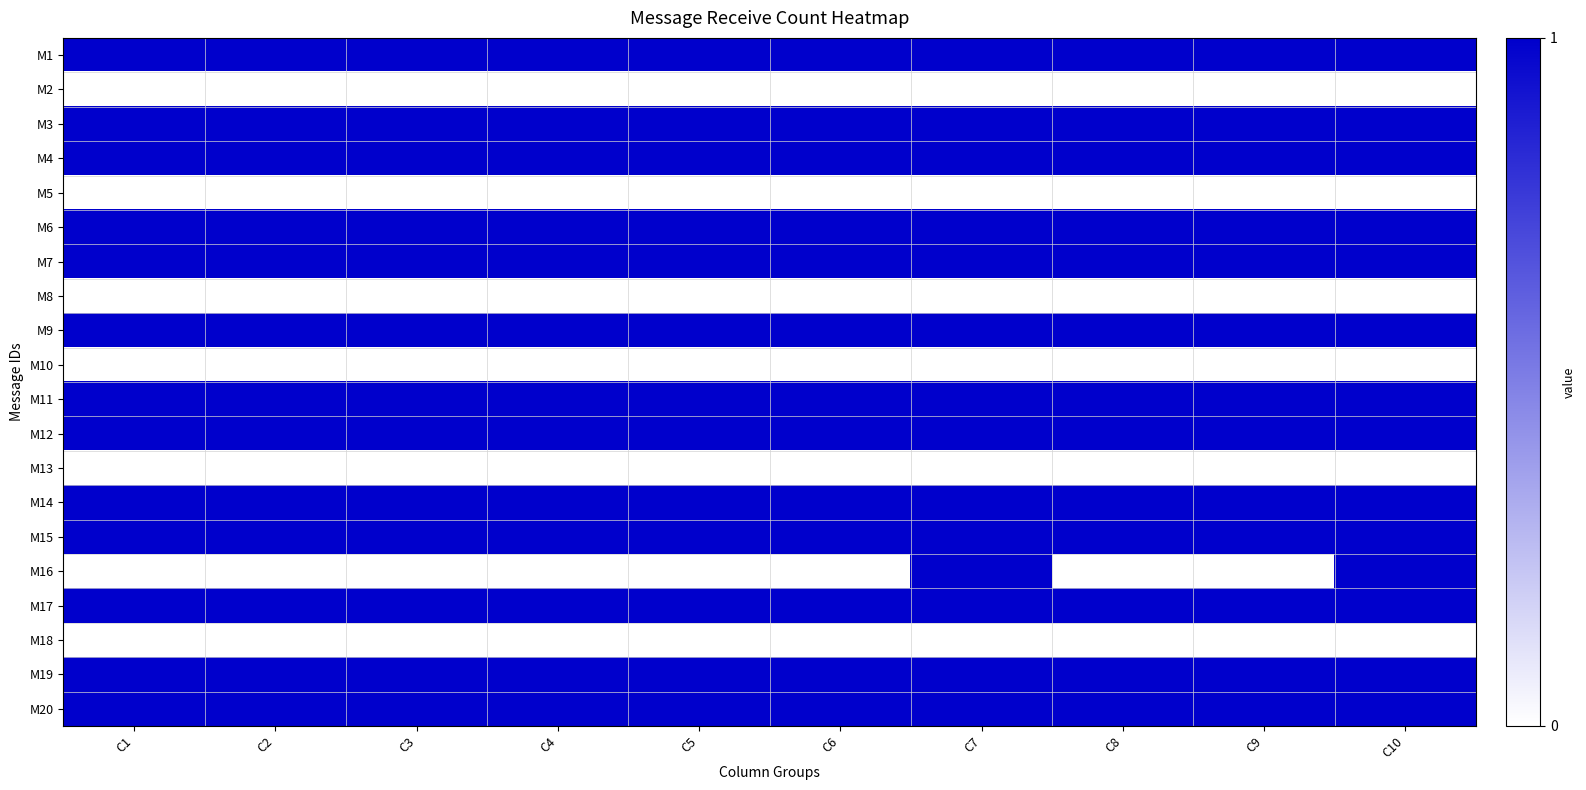

Reading right to left, list all the values displayed in this chart.

M1: C10=1	C9=1	C8=1	C7=1	C6=1	C5=1	C4=1	C3=1	C2=1	C1=1
M2: C10=0	C9=0	C8=0	C7=0	C6=0	C5=0	C4=0	C3=0	C2=0	C1=0
M3: C10=1	C9=1	C8=1	C7=1	C6=1	C5=1	C4=1	C3=1	C2=1	C1=1
M4: C10=1	C9=1	C8=1	C7=1	C6=1	C5=1	C4=1	C3=1	C2=1	C1=1
M5: C10=0	C9=0	C8=0	C7=0	C6=0	C5=0	C4=0	C3=0	C2=0	C1=0
M6: C10=1	C9=1	C8=1	C7=1	C6=1	C5=1	C4=1	C3=1	C2=1	C1=1
M7: C10=1	C9=1	C8=1	C7=1	C6=1	C5=1	C4=1	C3=1	C2=1	C1=1
M8: C10=0	C9=0	C8=0	C7=0	C6=0	C5=0	C4=0	C3=0	C2=0	C1=0
M9: C10=1	C9=1	C8=1	C7=1	C6=1	C5=1	C4=1	C3=1	C2=1	C1=1
M10: C10=0	C9=0	C8=0	C7=0	C6=0	C5=0	C4=0	C3=0	C2=0	C1=0
M11: C10=1	C9=1	C8=1	C7=1	C6=1	C5=1	C4=1	C3=1	C2=1	C1=1
M12: C10=1	C9=1	C8=1	C7=1	C6=1	C5=1	C4=1	C3=1	C2=1	C1=1
M13: C10=0	C9=0	C8=0	C7=0	C6=0	C5=0	C4=0	C3=0	C2=0	C1=0
M14: C10=1	C9=1	C8=1	C7=1	C6=1	C5=1	C4=1	C3=1	C2=1	C1=1
M15: C10=1	C9=1	C8=1	C7=1	C6=1	C5=1	C4=1	C3=1	C2=1	C1=1
M16: C10=1	C9=0	C8=0	C7=1	C6=0	C5=0	C4=0	C3=0	C2=0	C1=0
M17: C10=1	C9=1	C8=1	C7=1	C6=1	C5=1	C4=1	C3=1	C2=1	C1=1
M18: C10=0	C9=0	C8=0	C7=0	C6=0	C5=0	C4=0	C3=0	C2=0	C1=0
M19: C10=1	C9=1	C8=1	C7=1	C6=1	C5=1	C4=1	C3=1	C2=1	C1=1
M20: C10=1	C9=1	C8=1	C7=1	C6=1	C5=1	C4=1	C3=1	C2=1	C1=1